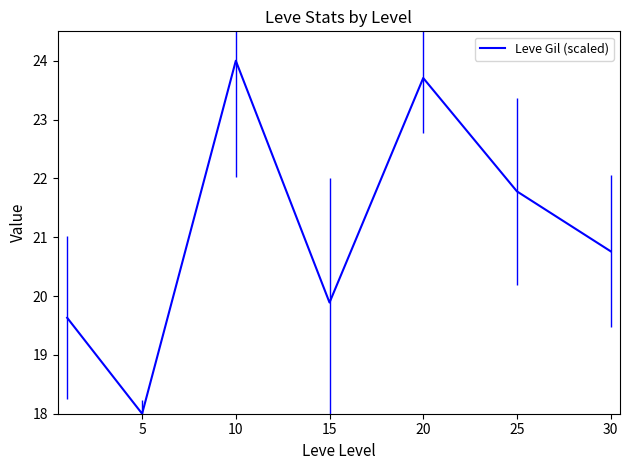

How many interior local peaks (higher than both neighbors) does the data have?

2